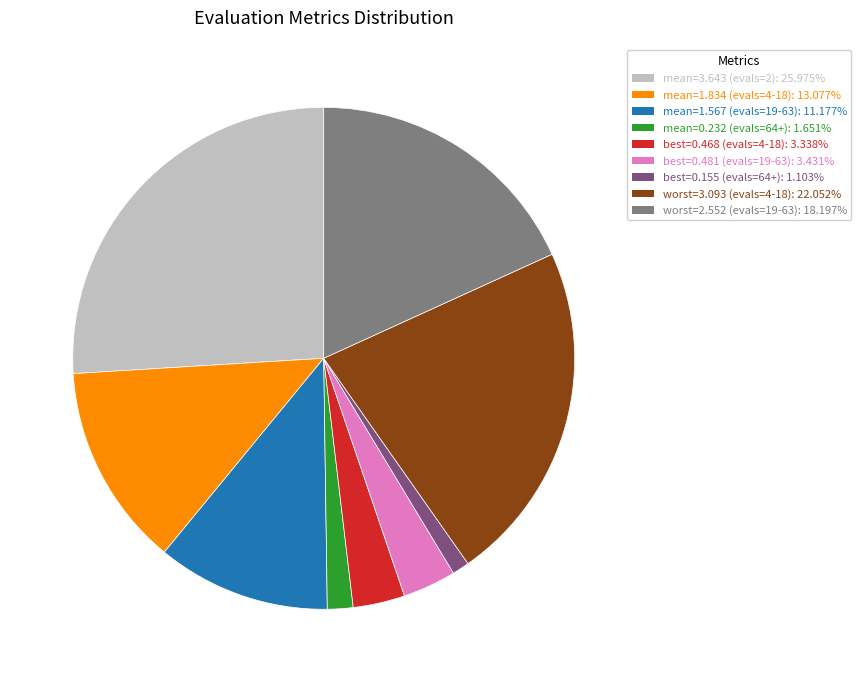

Is the sum of mean=1.567 (evals=19-63): 11.177% and worst=2.552 (evals=19-63): 18.197% greater than half?

No